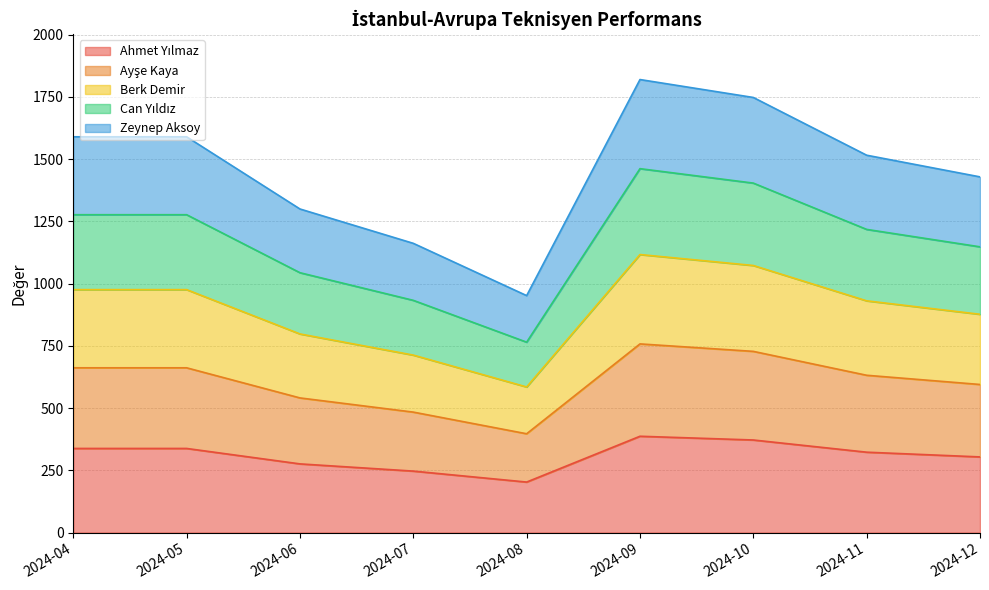

True or false: Ahmet Yılmaz has more than 2 points higher than both neighbors.

False